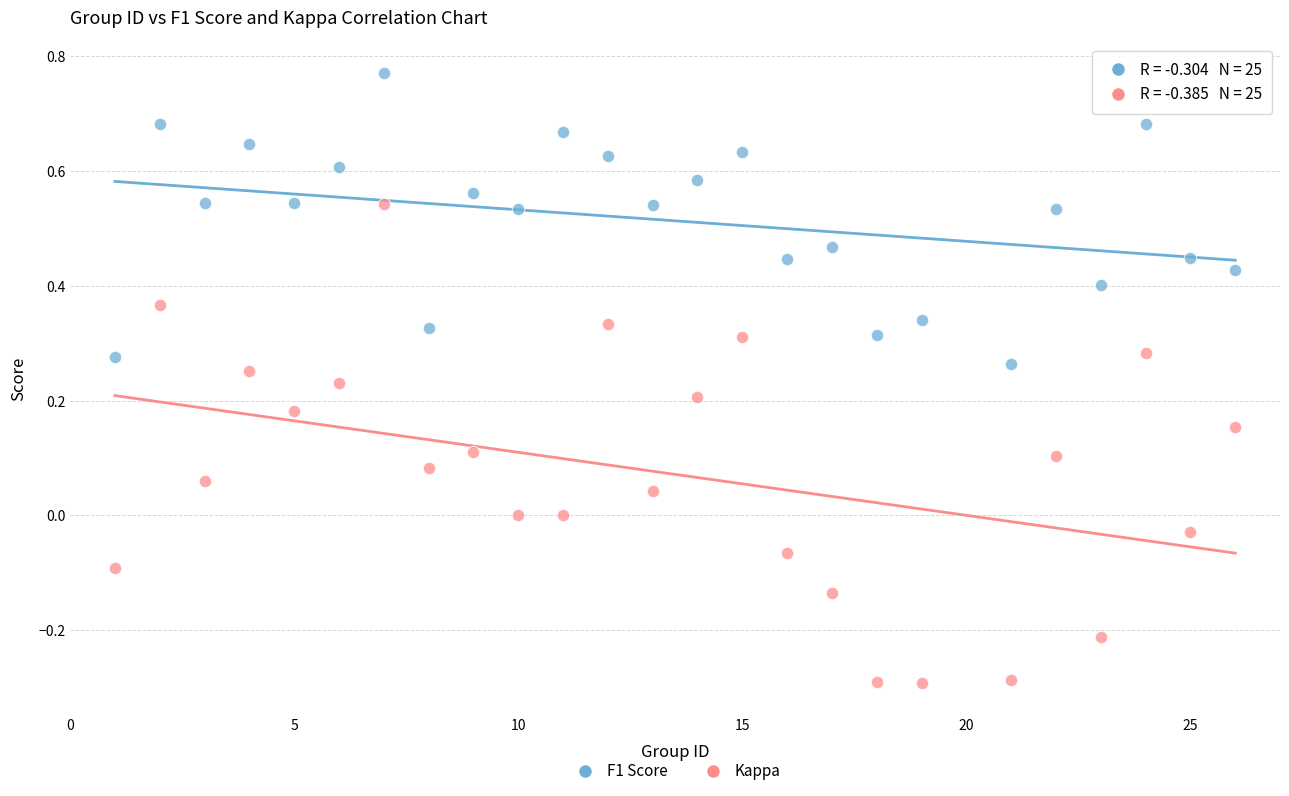

Across all data points, what is the range of X values (max minus min)?

25.0